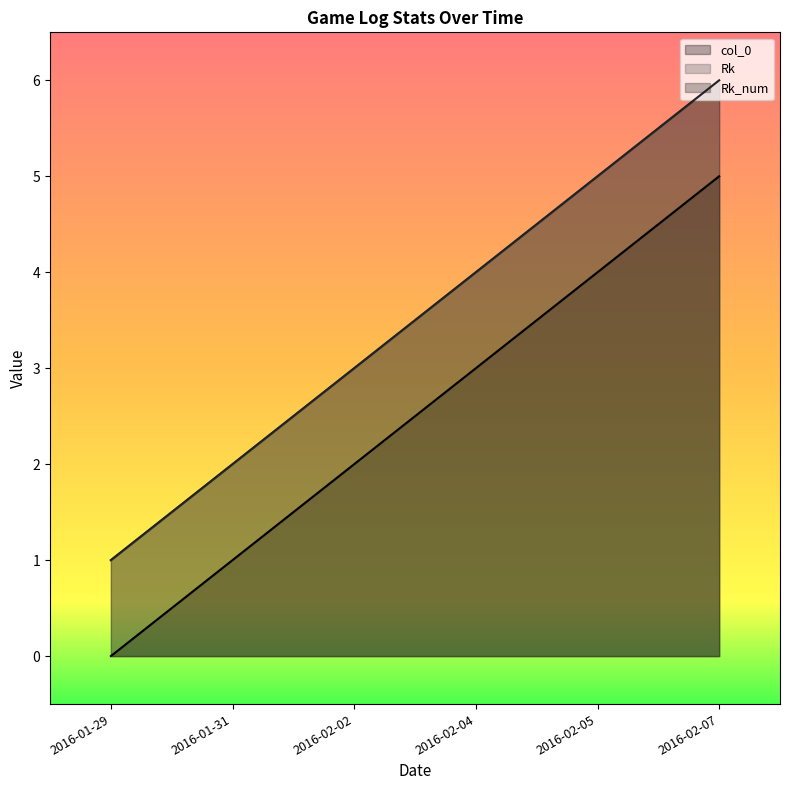

What is the approximate value of Rk_num at 2016-01-29?

1